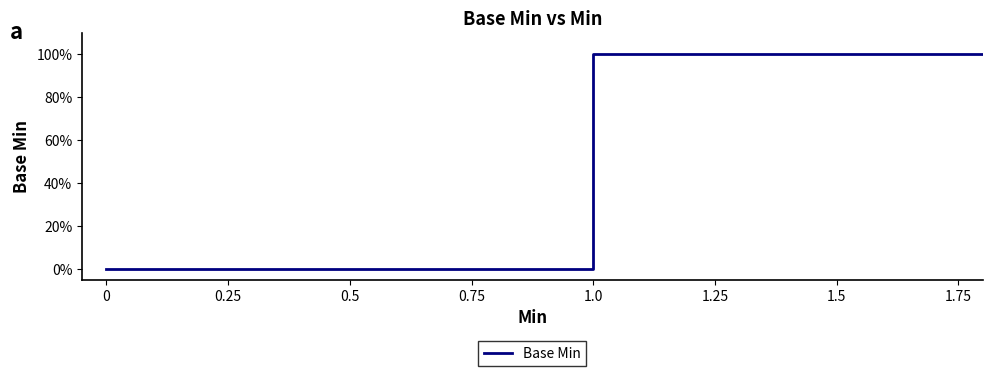

How many values are above zero?

2